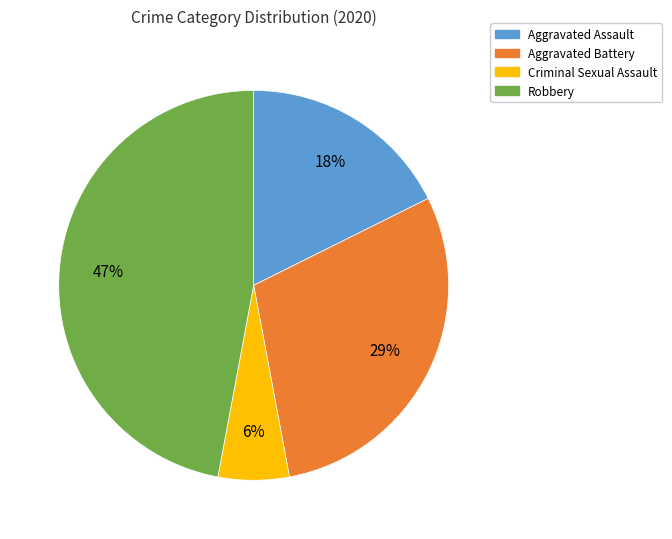

How many slices are in this pie chart?

4